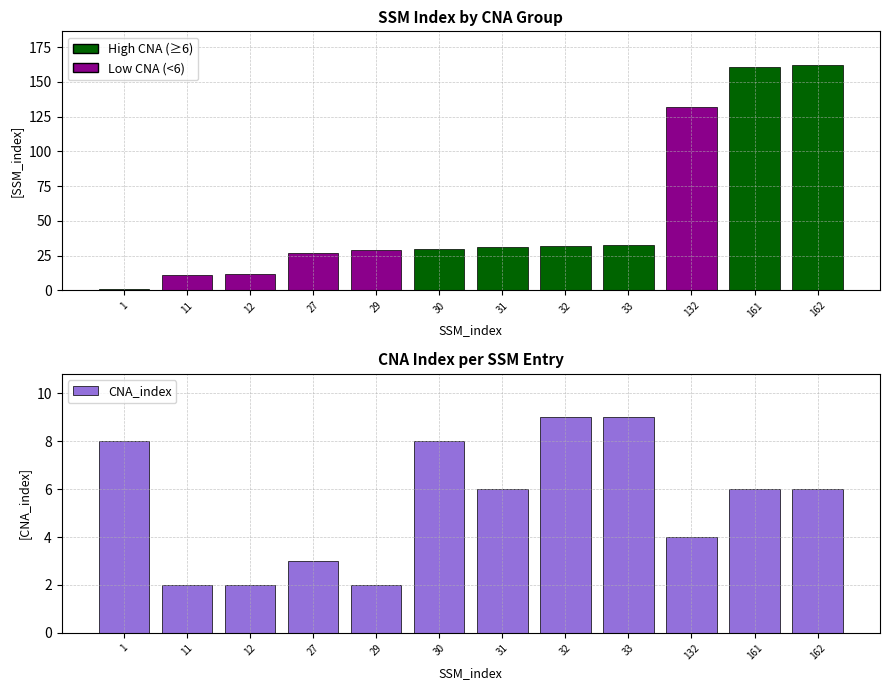

What is the difference between the values at 30 and 27?

5